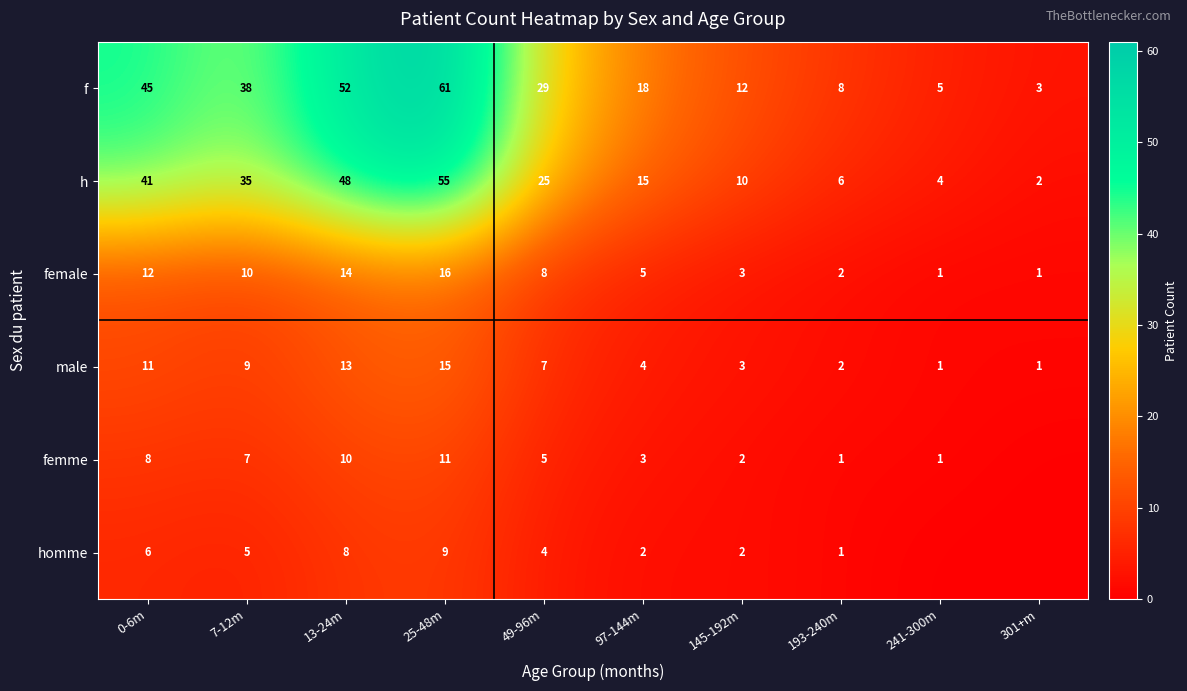

At which category is the sum across all series the highest?

25-48m